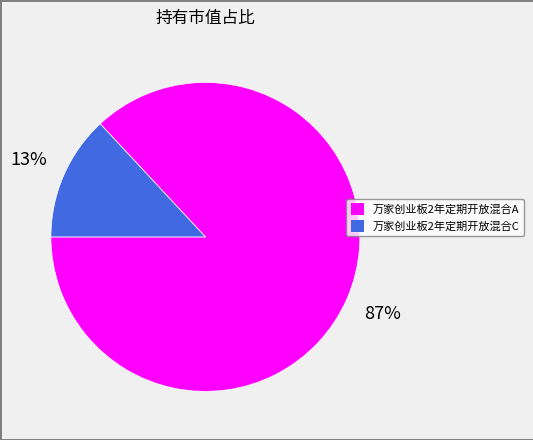

Which slice represents more than half of the pie?

万家创业板2年定期开放混合A